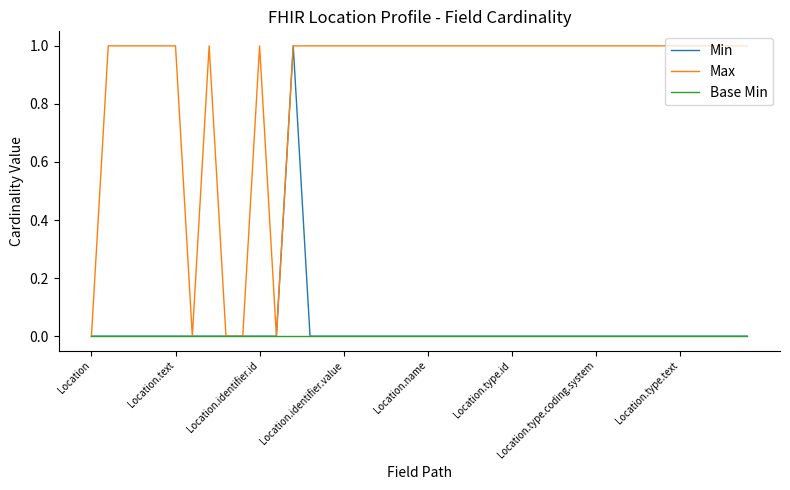

Which series has the largest total across all categories?

Max